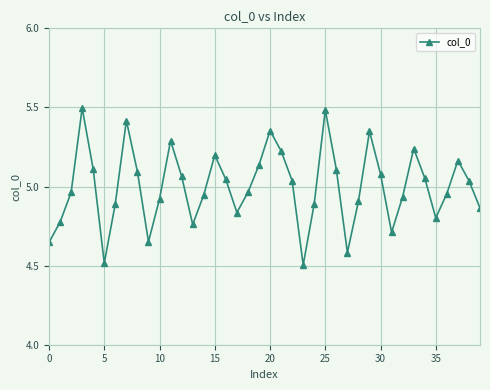

How many lines are shown in the chart?

1